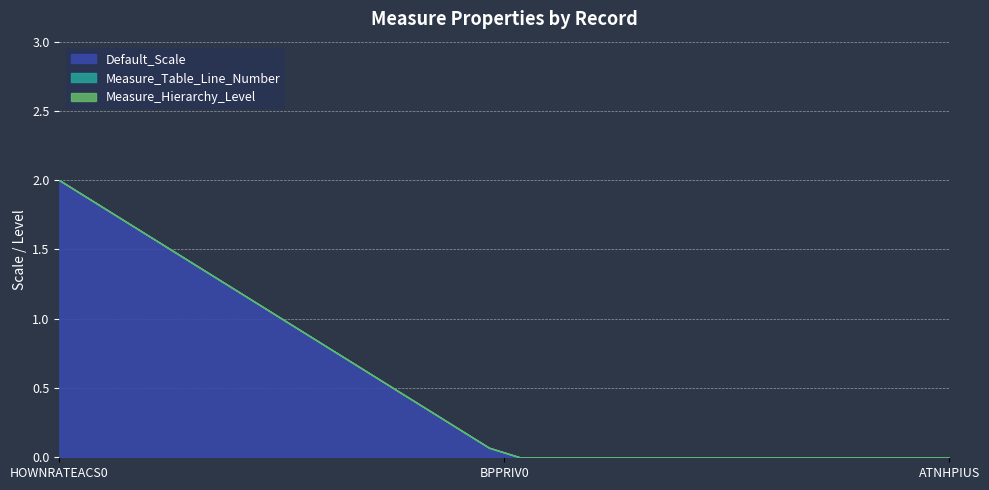

How many series are shown in this chart?

3